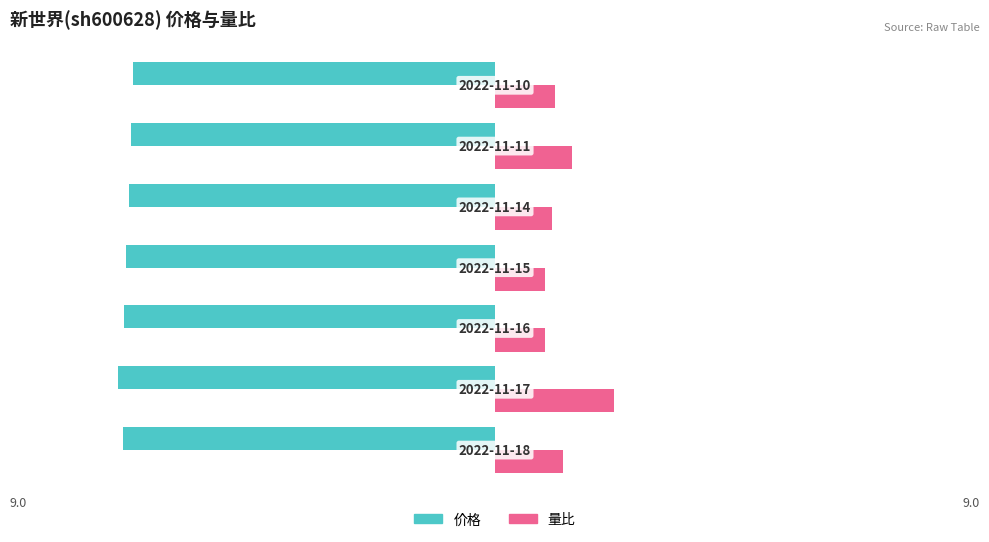

What are all the series names shown in the legend?

价格, 量比